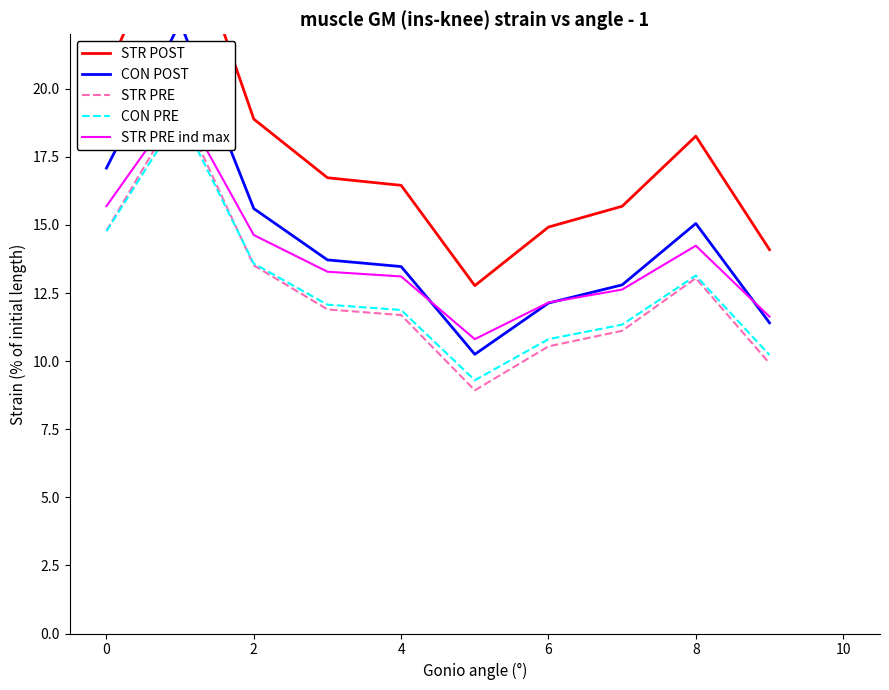

What is the lowest value of the CON POST series?

10.3